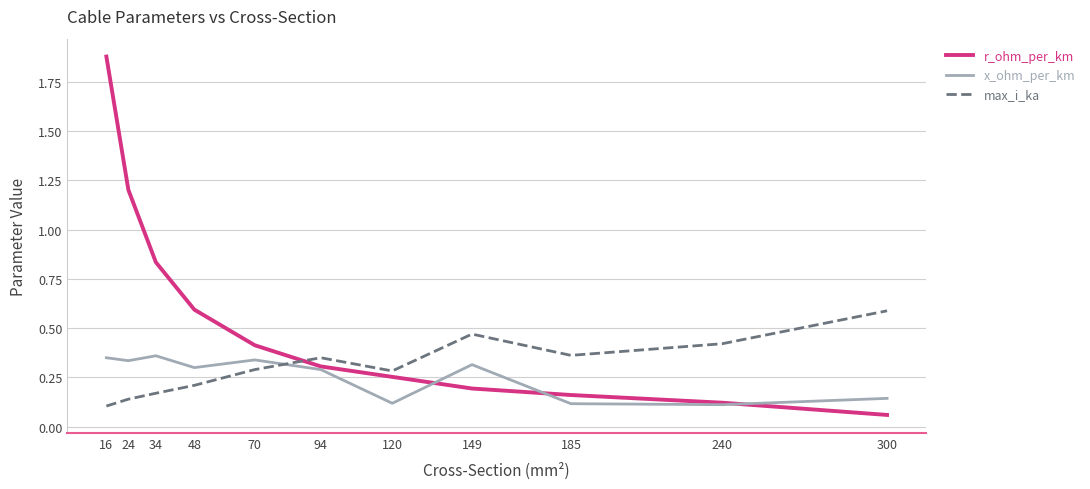

Between 48 and 300, which series saw the biggest shift?

r_ohm_per_km